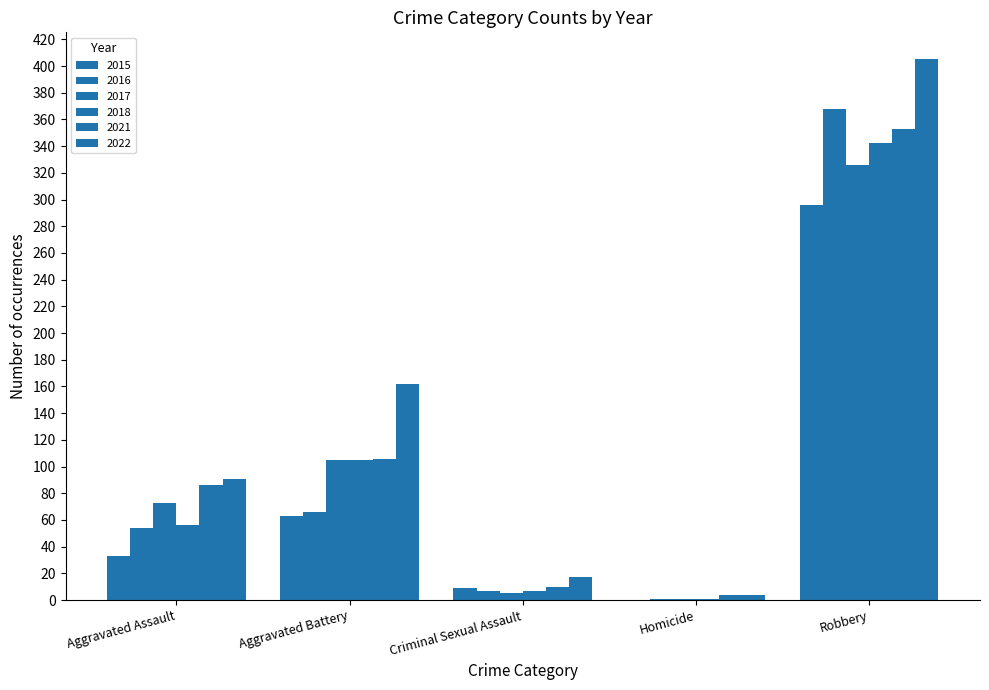

Reading left to right, what are all the values shown in this chart?

2015: Aggravated Assault=33	Aggravated Battery=63	Criminal Sexual Assault=9	Homicide=0	Robbery=296
2016: Aggravated Assault=54	Aggravated Battery=66	Criminal Sexual Assault=7	Homicide=1	Robbery=368
2017: Aggravated Assault=73	Aggravated Battery=105	Criminal Sexual Assault=5	Homicide=1	Robbery=326
2018: Aggravated Assault=56	Aggravated Battery=105	Criminal Sexual Assault=7	Homicide=1	Robbery=342
2021: Aggravated Assault=86	Aggravated Battery=106	Criminal Sexual Assault=10	Homicide=4	Robbery=353
2022: Aggravated Assault=91	Aggravated Battery=162	Criminal Sexual Assault=17	Homicide=4	Robbery=405